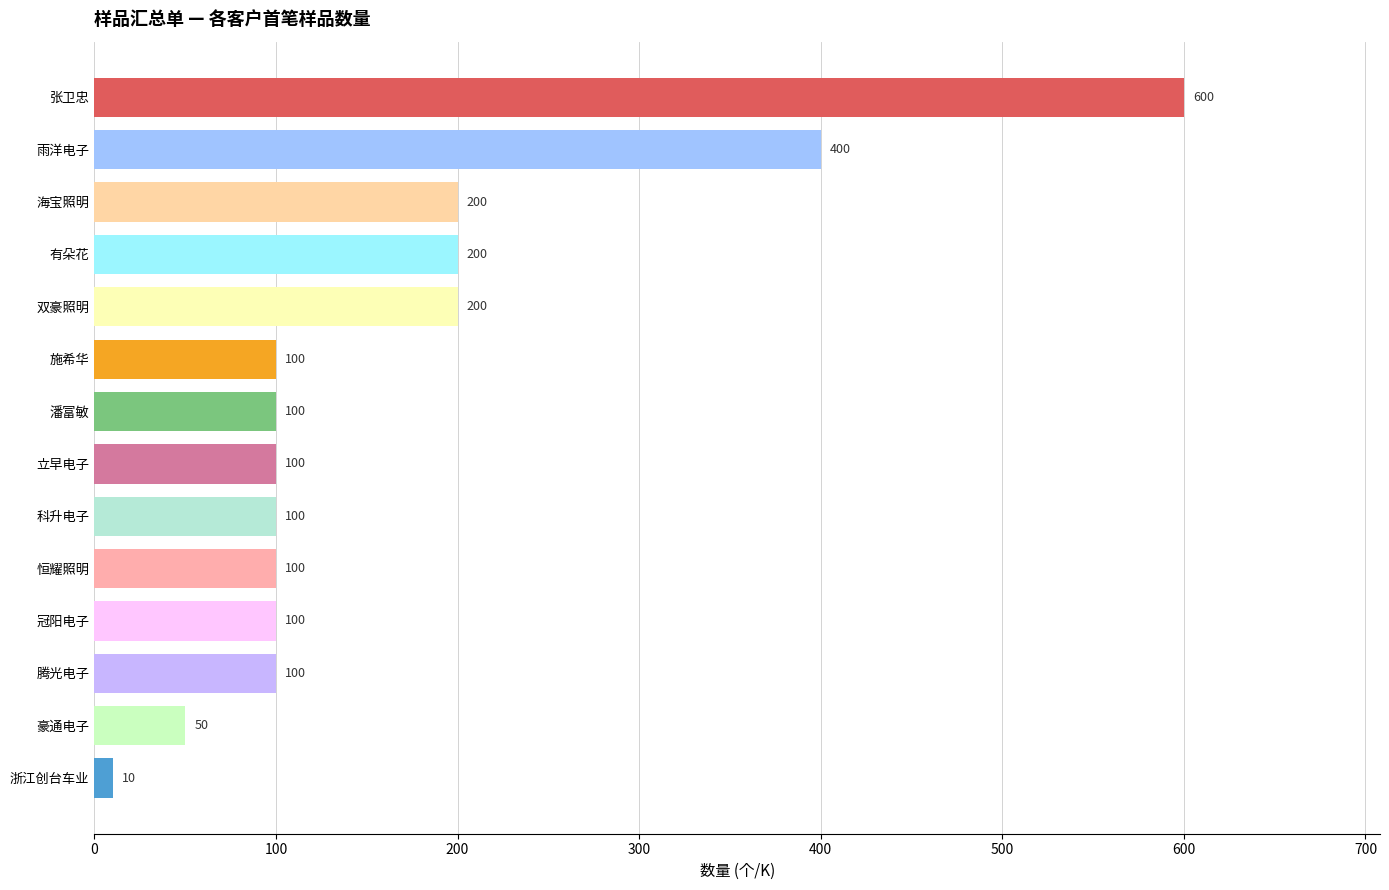

Read the value at 施希华, to the nearest 50.

100